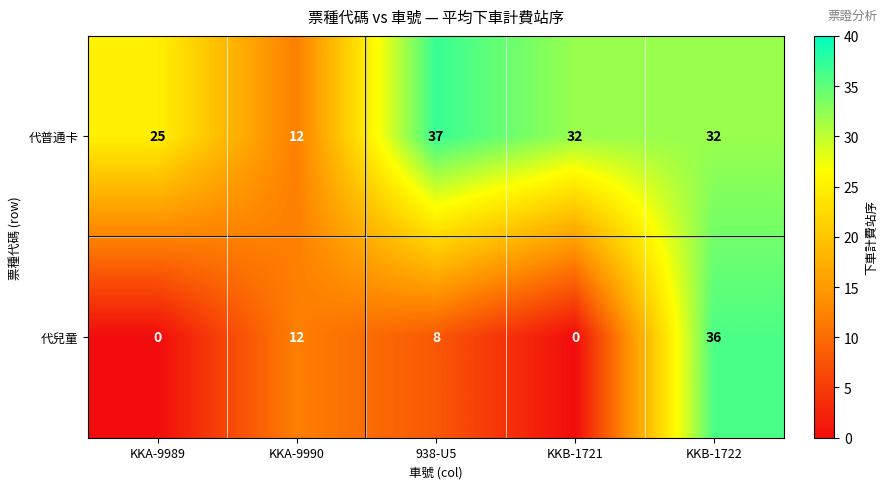

List the series in order of their overall mean, lowest first.

代兒童, 代普通卡